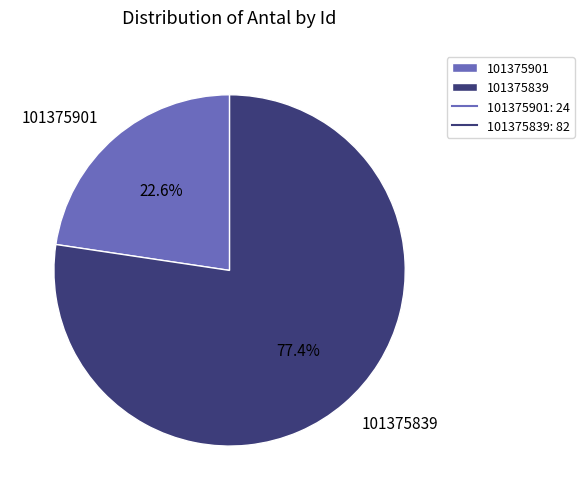

Which category has the biggest portion of the pie?

101375839